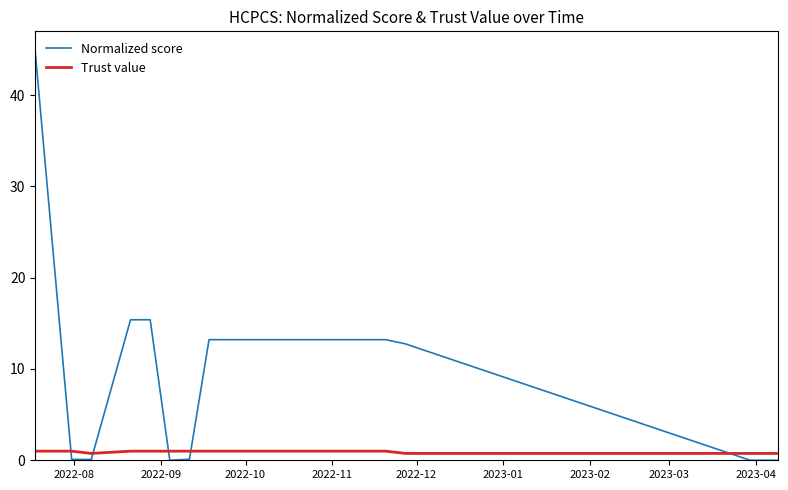

Which series has the widest spread of values?

Normalized score